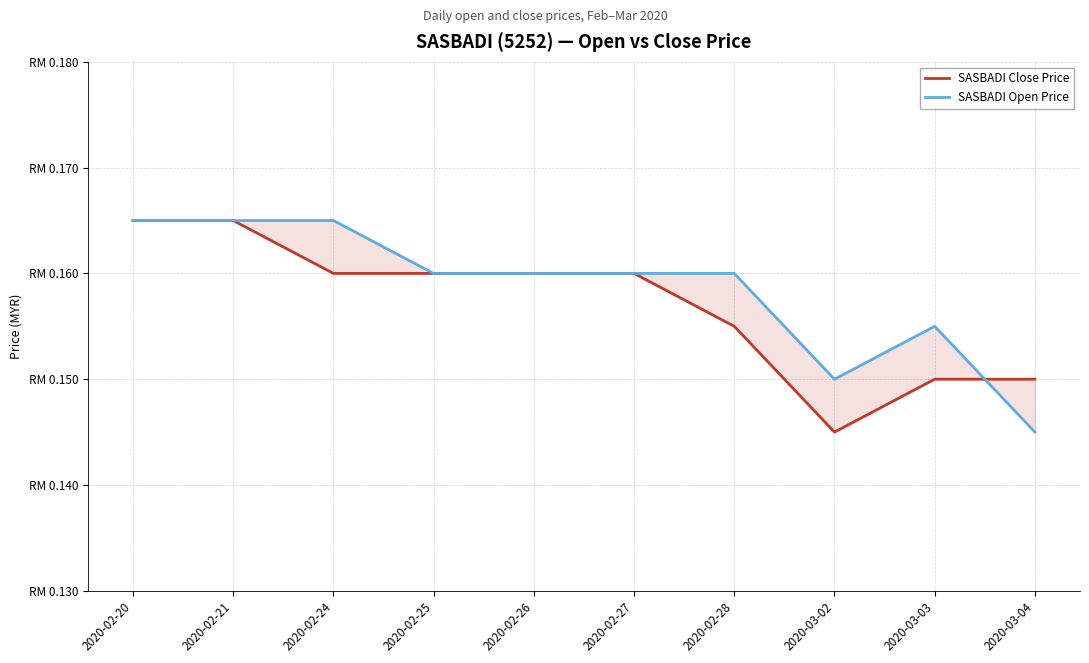

At which category is the sum across all series the highest?

2020-02-20